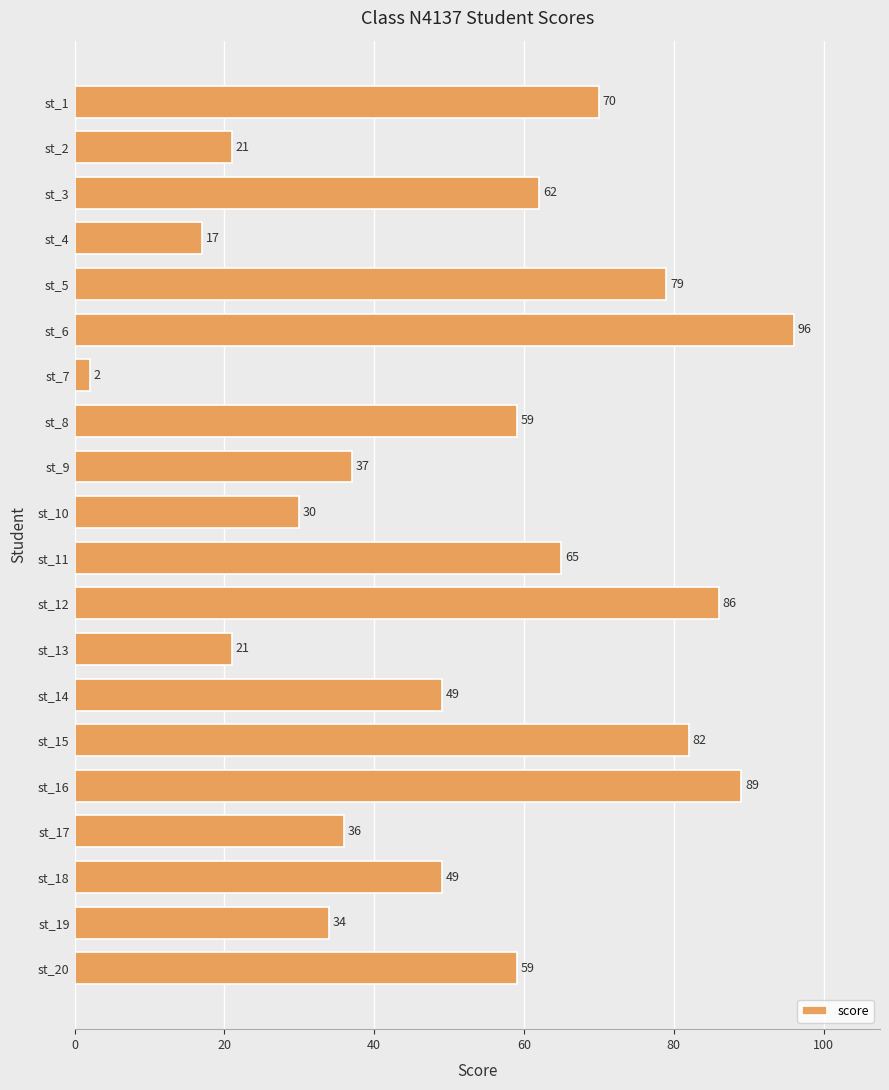

The value at st_5 is 79. True or false?

True